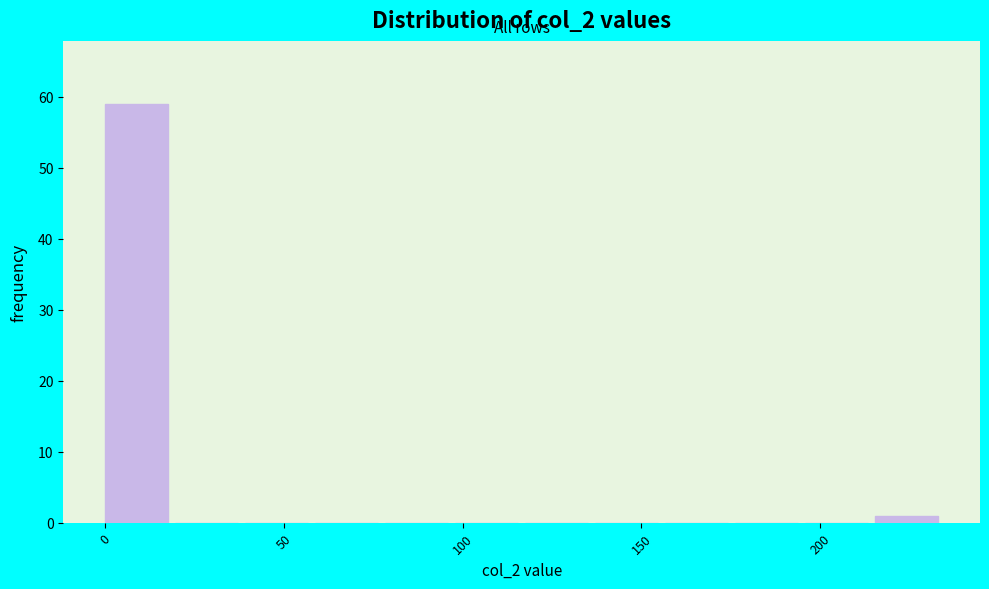

Read against the x-axis, roughly where is the centre of the tallest bar?

10